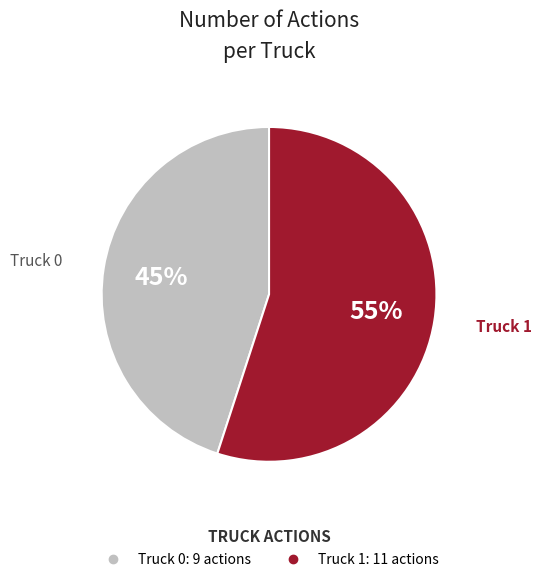

The Truck 1 slice represents 47% of the pie. True or false?

False